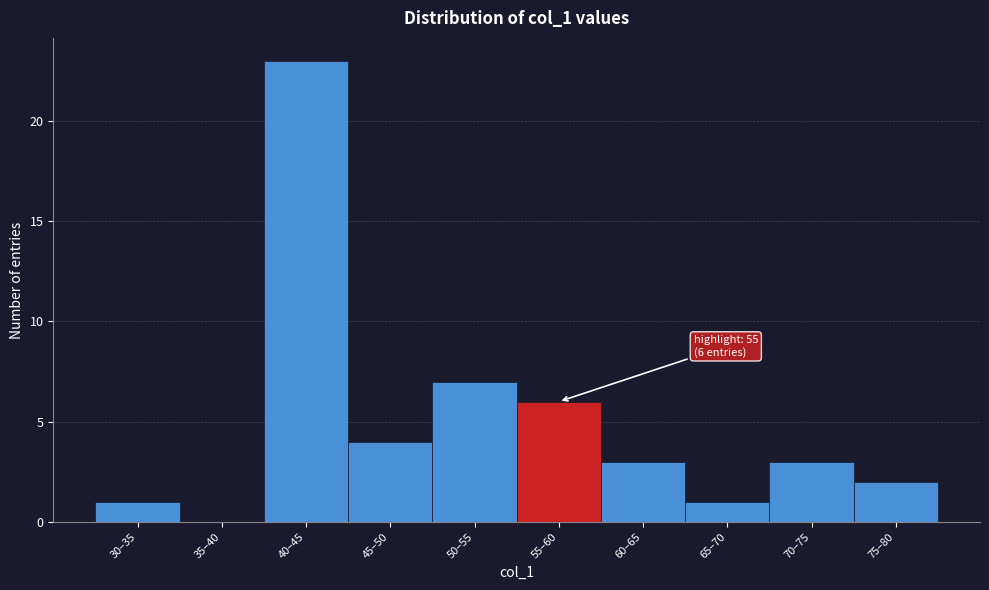

Reading left to right, what are all the values shown in this chart?

30–35=1	35–40=0	40–45=23	45–50=4	50–55=7	55–60=6	60–65=3	65–70=1	70–75=3	75–80=2